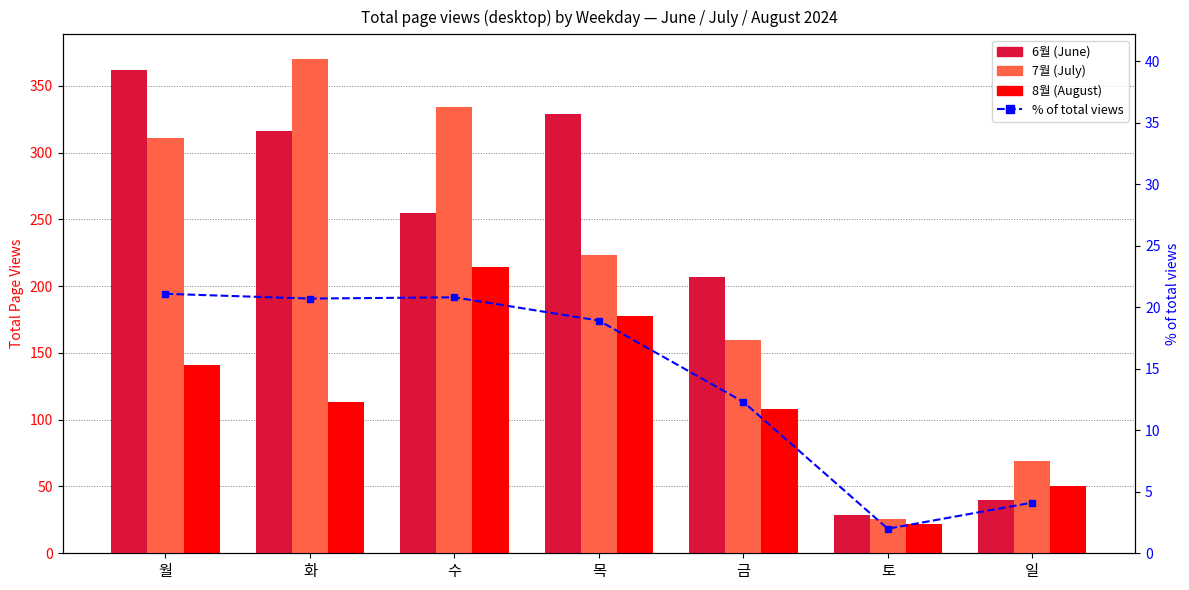

At 월, list the series in order from smallest to largest.

% of total views, 8월 (August), 7월 (July), 6월 (June)